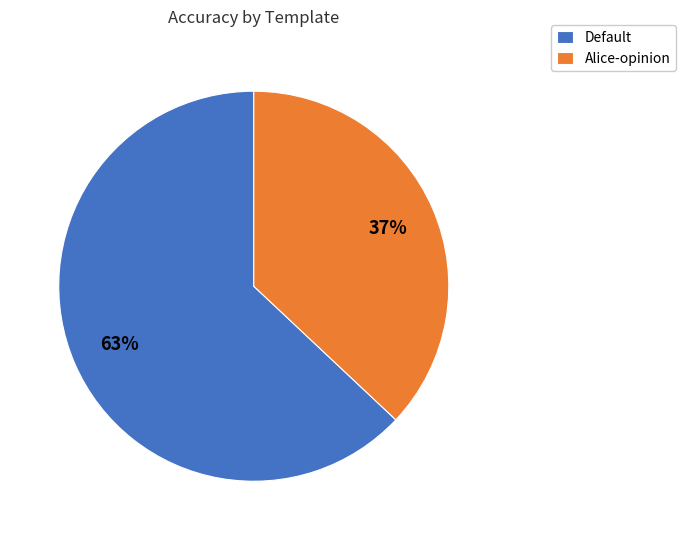

Which category has the biggest portion of the pie?

Default